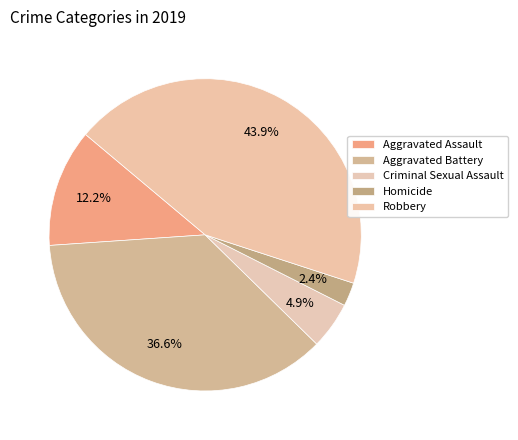

Do Homicide and Criminal Sexual Assault together represent more than half of the pie?

No